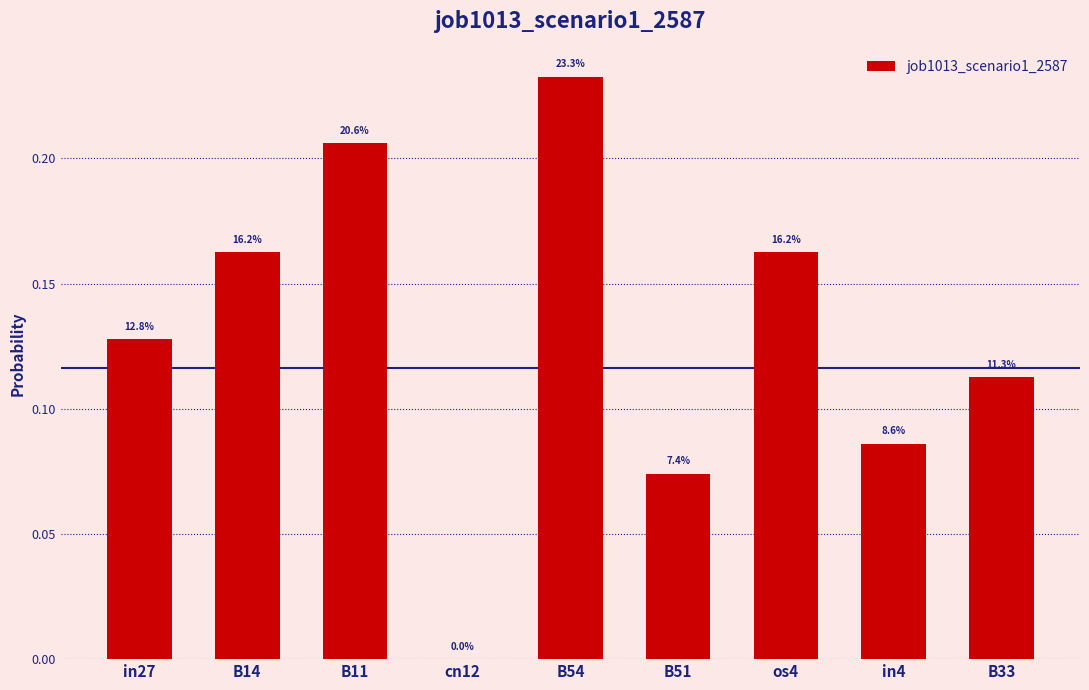

At which category does the chart reach its peak across all series?

B54